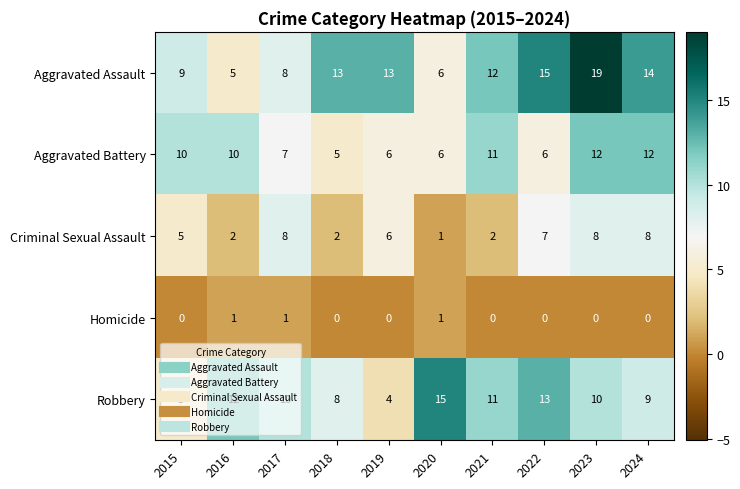

How many categories are shown in the chart?

10